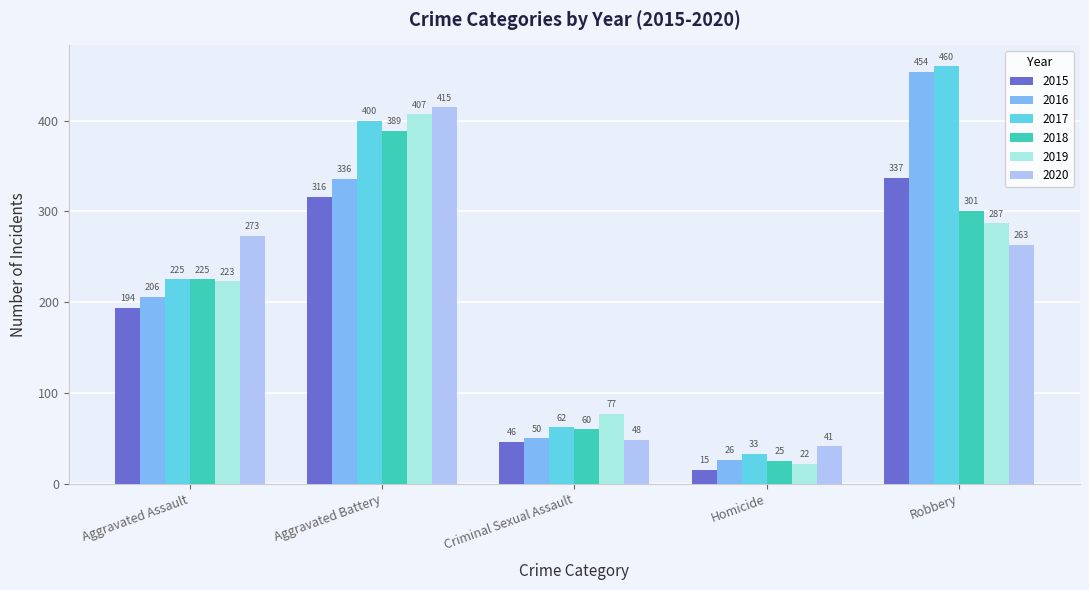

Reading left to right, list all the values displayed in this chart.

2015: 194	316	46	15	337
2016: 206	336	50	26	454
2017: 225	400	62	33	460
2018: 225	389	60	25	301
2019: 223	407	77	22	287
2020: 273	415	48	41	263